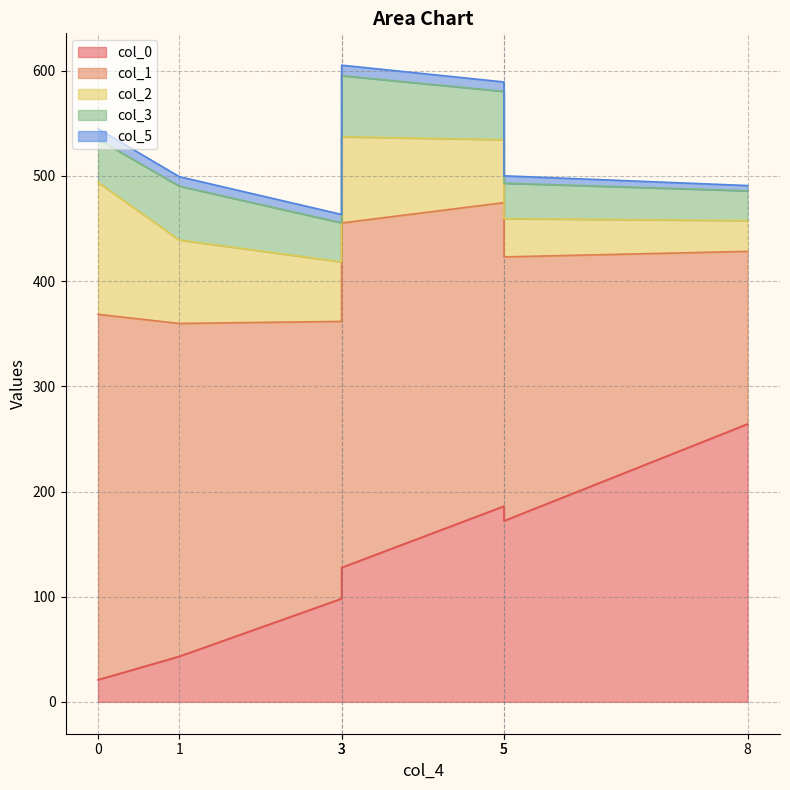

Reading left to right, list all the values displayed in this chart.

col_0: 21.0	43.2	98.1	127.7	186.0	172.1	264.2
col_1: 347.4	316.6	263.6	327.6	288.6	250.9	164.1
col_2: 125.5	79.3	56.6	81.9	59.8	36.4	29.2
col_3: 41.0	51.3	37.1	58.1	45.9	33.7	28.3
col_5: 10.0	9.0	8.0	10.0	9.0	7.0	5.0